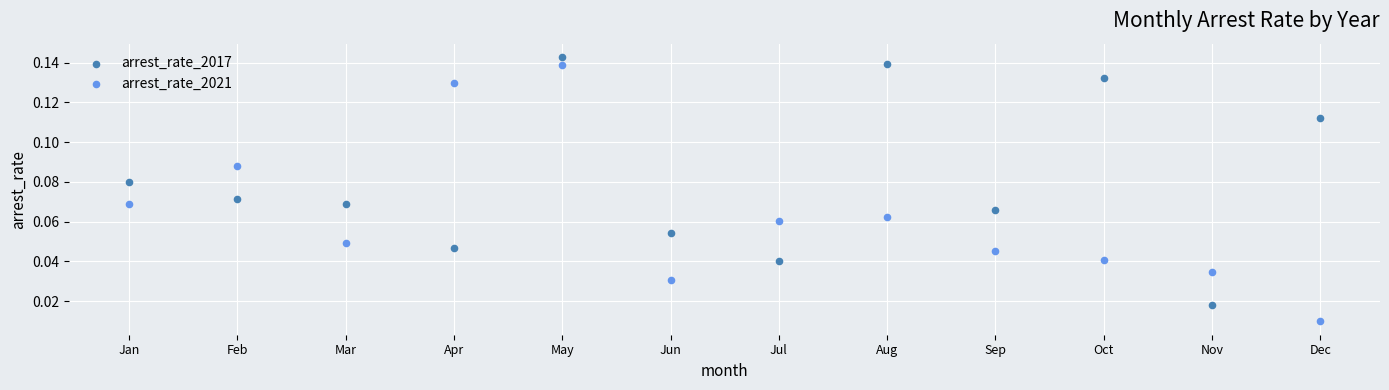

What are all the series names shown in the legend?

arrest_rate_2017, arrest_rate_2021